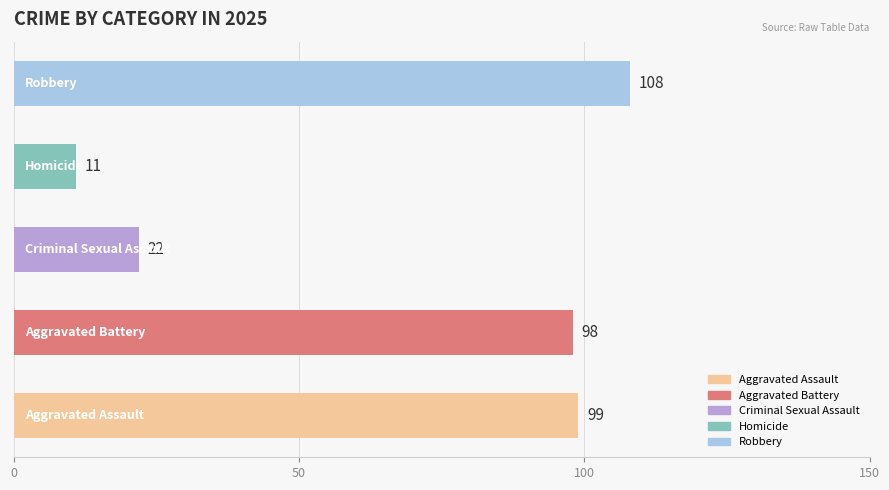

What is the sum of all values?

338